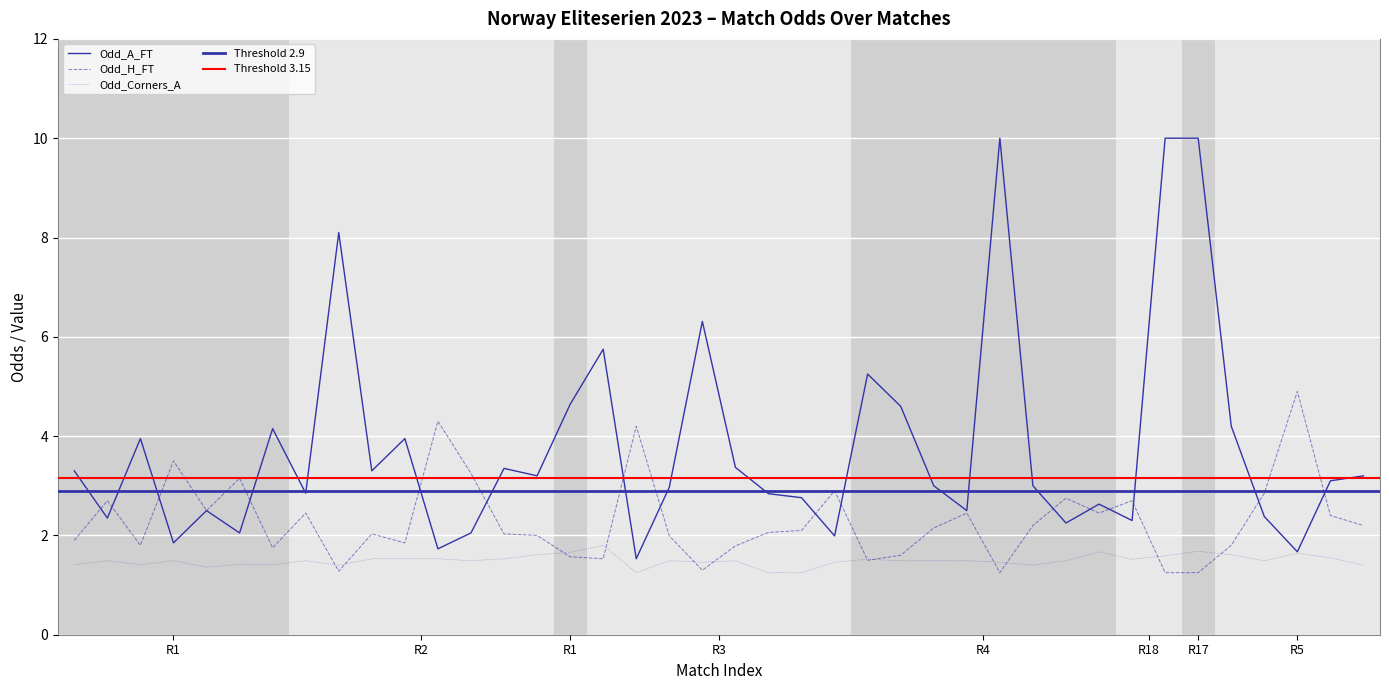

What is the difference between the maximum and minimum values in the Odd_A_FT series?

8.5